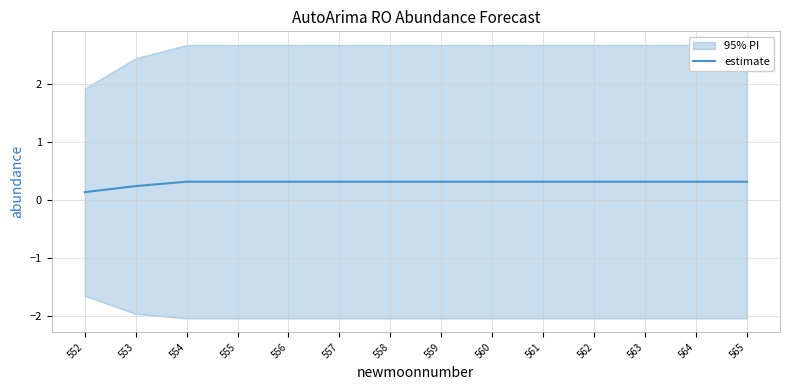

True or false: the data has more than 2 interior local peaks.

False